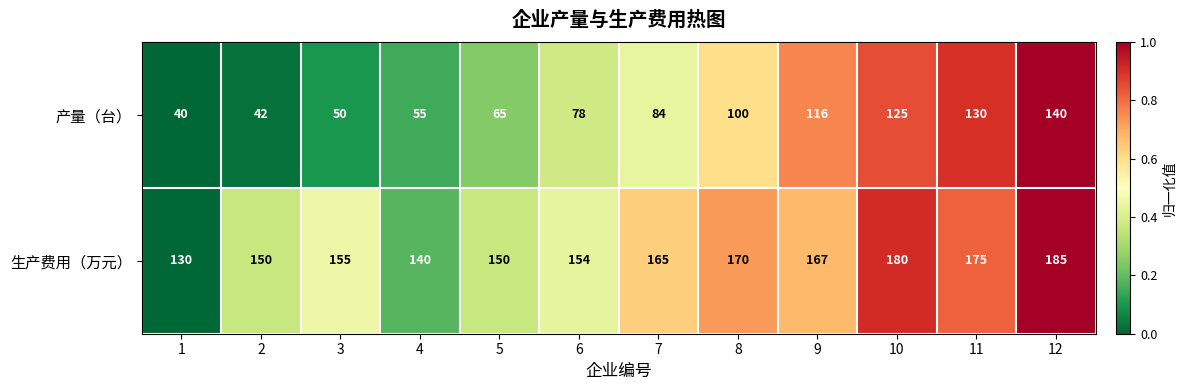

Reading right to left, extract all data points from this chart.

产量（台）: 140	130	125	116	100	84	78	65	55	50	42	40
生产费用（万元）: 185	175	180	167	170	165	154	150	140	155	150	130